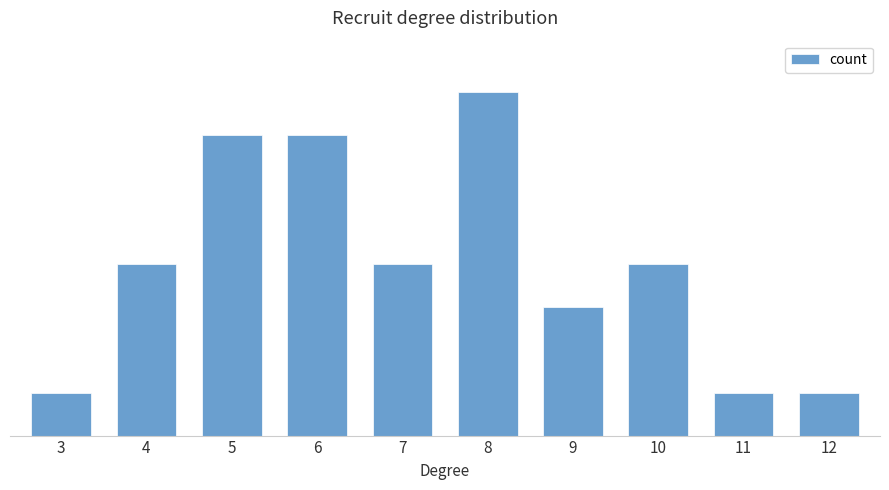

Rank the categories by value from highest to lowest.

8, 5, 6, 4, 7, 10, 9, 3, 11, 12